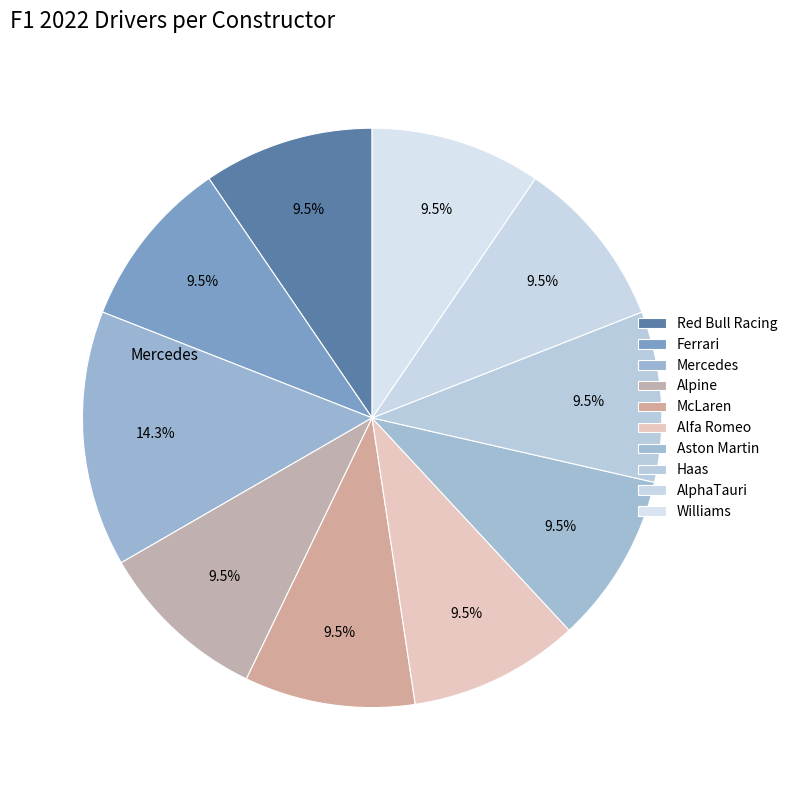

What is the smallest slice in the pie chart?

Ferrari